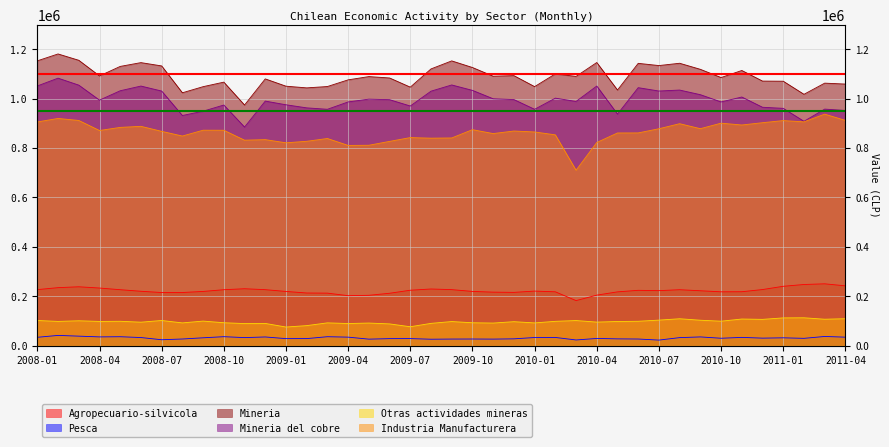

Reading right to left, what are all the values shown in this chart?

Agropecuario-silvicola: 241992	250188	247446	240198	226961	218174	217821	222080	226337	222518	223867	217633	204415	182237	217826	220748	215551	216457	219405	226678	229222	224251	211957	203678	202179	212457	213010	219307	226509	230292	226310	219324	215018	214888	220036	226381	233107	238186	234677	226694
Pesca: 34209	37052	29463	31570	30265	33283	29822	35205	32384	22373	26699	27306	29006	22865	33048	32794	27431	26334	26724	26533	25869	28432	28253	26180	34289	36053	28411	28278	35026	32435	36145	31664	26791	23767	32673	35994	35289	38312	41319	33687
Mineria: 1058901	1062579	1017434	1070395	1070943	1113844	1085246	1118530	1143121	1133786	1142768	1034784	1146078	1089848	1100070	1048539	1093017	1090660	1125887	1152701	1120202	1046420	1083564	1089154	1075919	1048905	1043481	1050291	1079833	973969	1066685	1048340	1023555	1132324	1145677	1130324	1091755	1155156	1180792	1152944
Mineria del cobre: 952063	957471	908098	960633	964950	1006457	986548	1015910	1034617	1030708	1044301	937333	1050914	988519	1001872	956752	996110	999390	1033372	1055278	1030135	970028	995651	997844	986539	956799	962550	975059	989969	884759	974038	949047	931590	1030643	1050817	1031802	993854	1054601	1082815	1051253
Otras actividades mineras: 108943	106812	112655	112232	106260	107623	98844	102783	108722	103230	98542	97637	95189	101507	98319	91877	96907	91270	92516	97423	90067	76392	87913	91310	89381	92106	80932	75232	89863	89210	92646	99293	91964	101681	94860	98522	97901	100555	97977	101691
Industria Manufacturera: 911813	937064	905894	911016	902441	893201	900538	878263	898426	877948	861096	860896	822299	709994	853264	864987	868748	858467	874235	840683	839824	842164	826806	811143	810510	838507	827180	821087	833898	831682	871861	872038	848504	867444	887768	883448	870850	911519	919660	905508